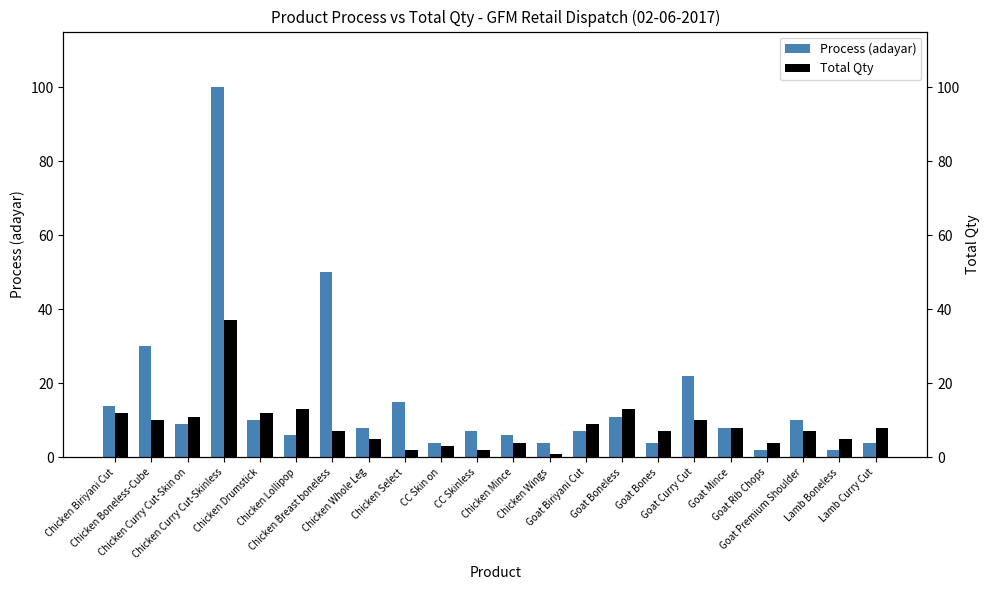

Count the number of data series in this chart.

2